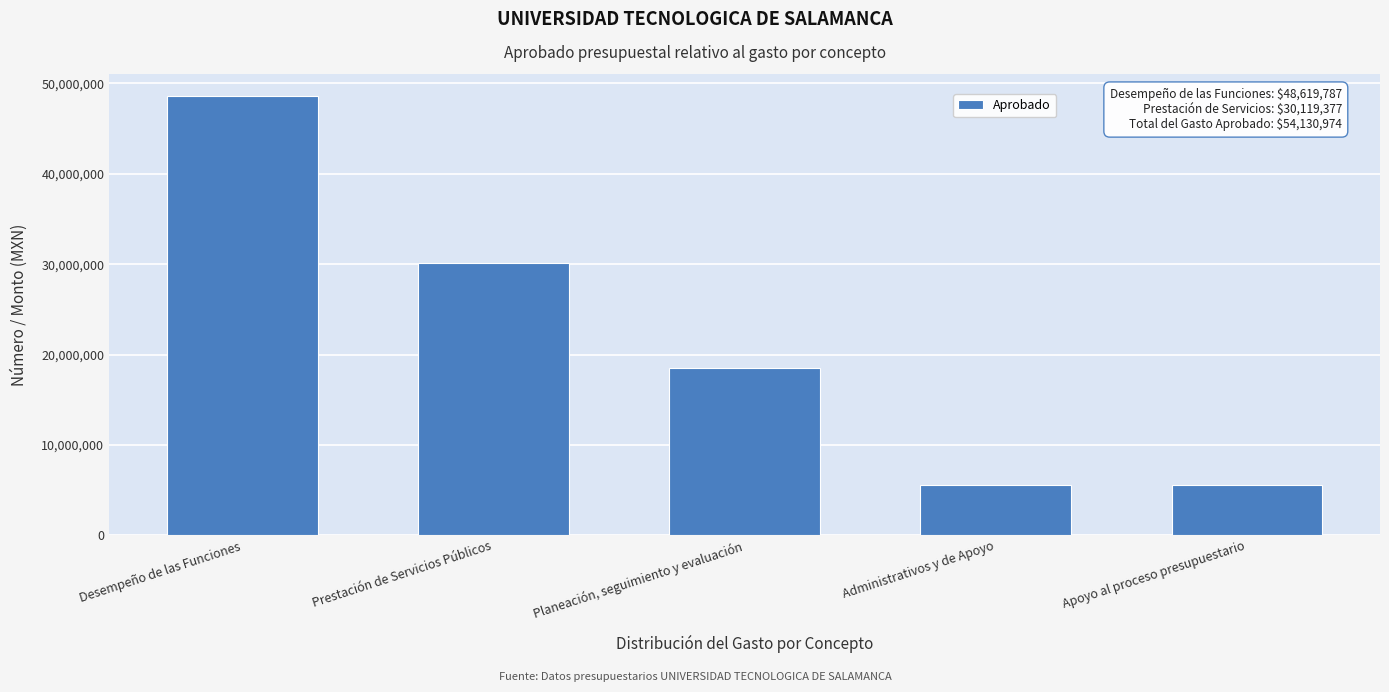

Reading left to right, transcribe all the data shown in this chart.

Desempeño de las Funciones=48619787.3	Prestación de Servicios Públicos=30119376.6	Planeación, seguimiento y evaluación=18500410.7	Administrativos y de Apoyo=5511186.2	Apoyo al proceso presupuestario=5511186.2